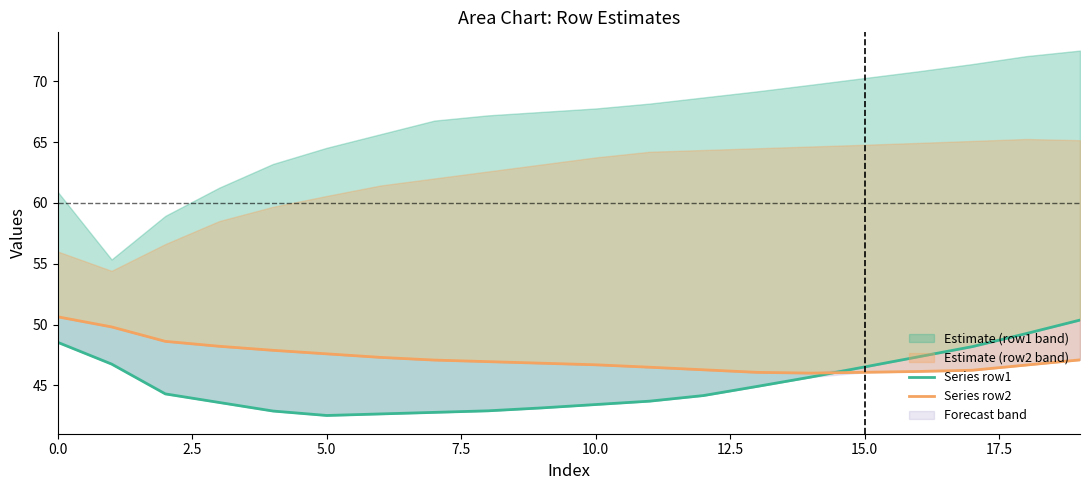

Rank the series at 14 from highest to lowest value.

Series row2, Series row1